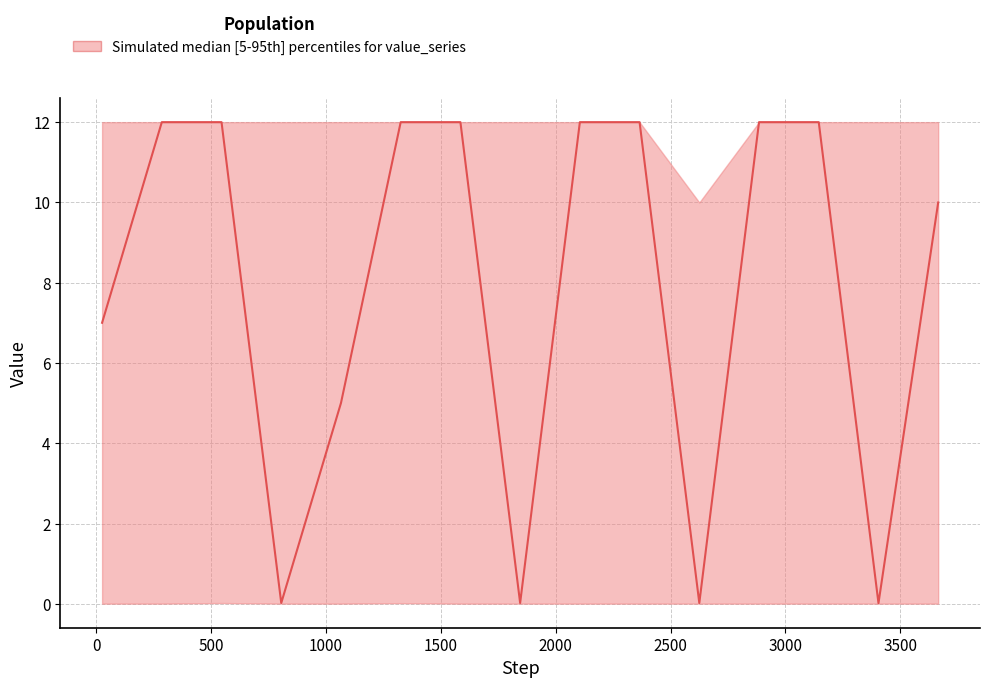

True or false: median and lower cross at least once.

False